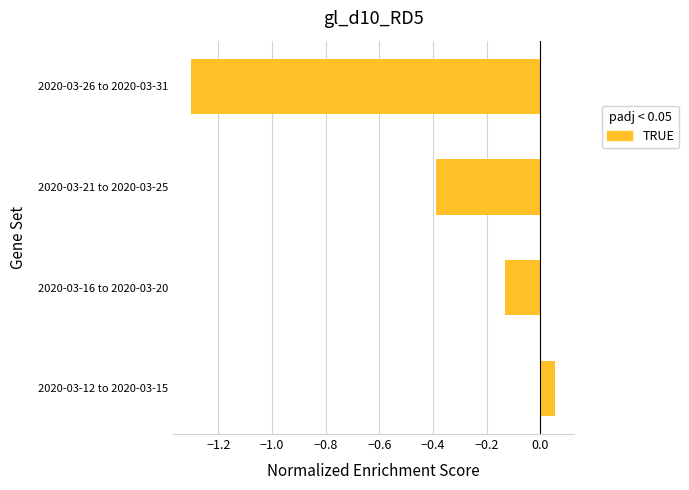

How many data points are less than 0?

3